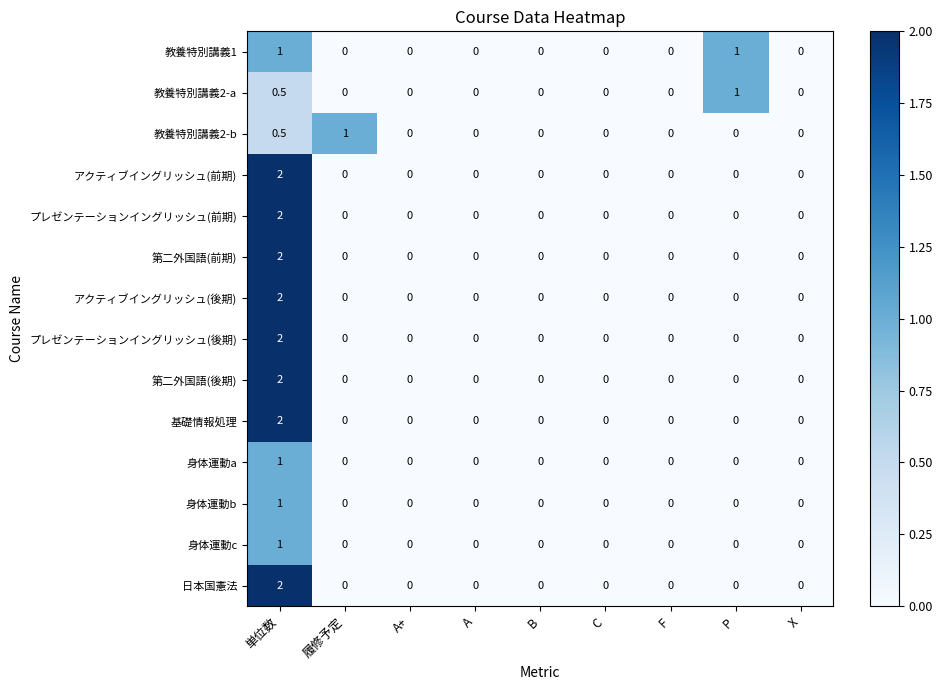

At which label does 日本国憲法 reach its peak?

単位数